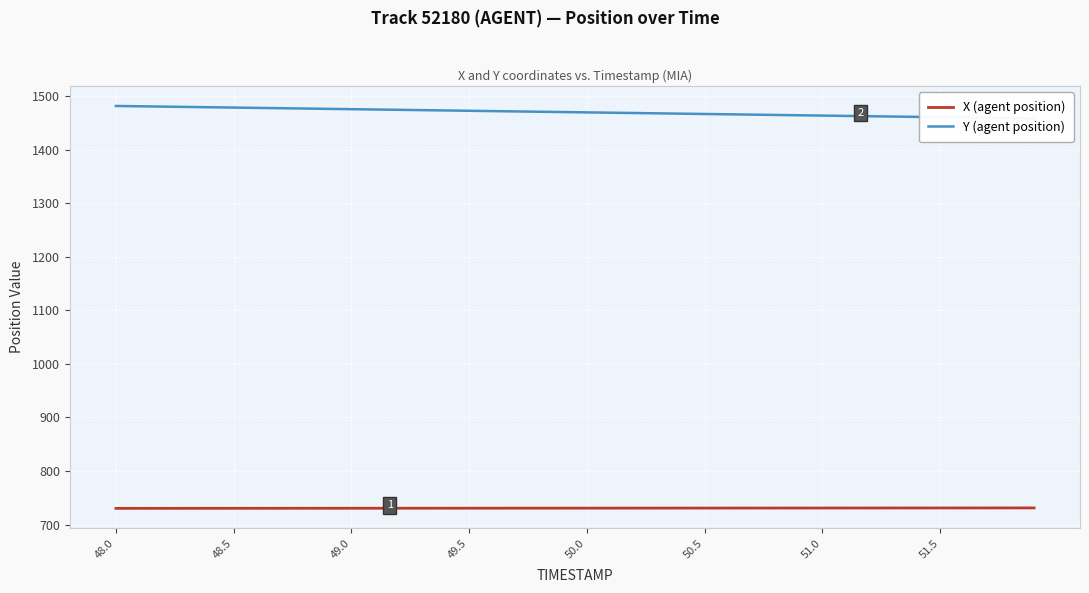

What position from the left is 48.0?

1